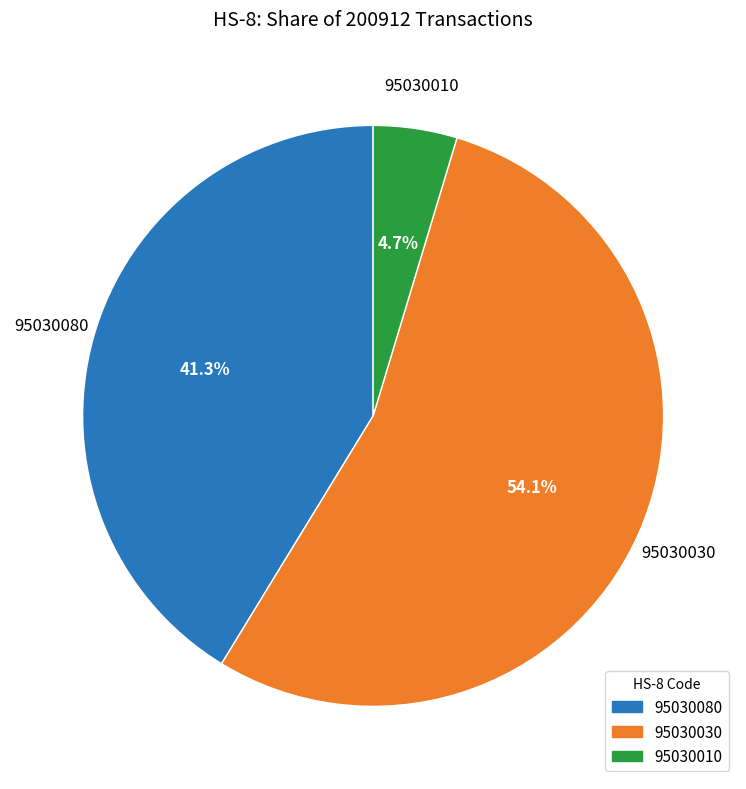

How many slices are in this pie chart?

3